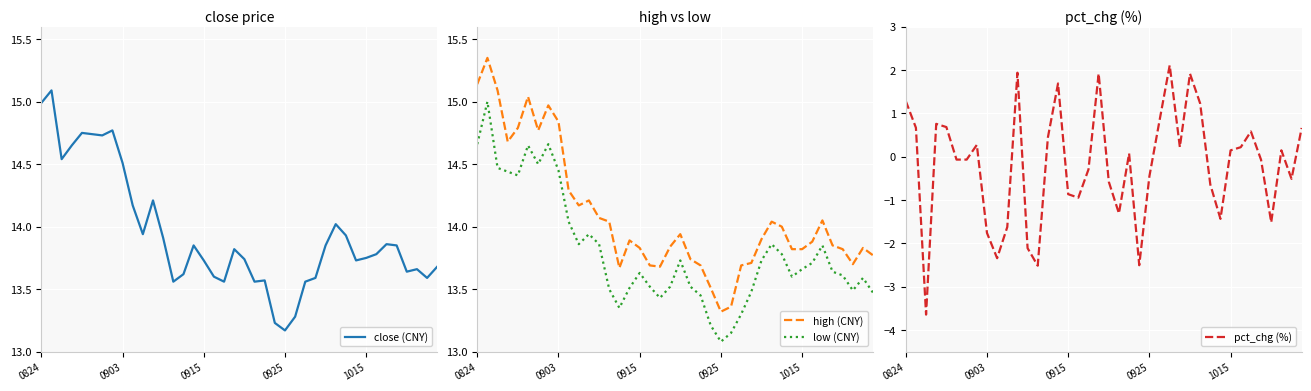

True or false: high (CNY) and low (CNY) intersect in this chart.

False